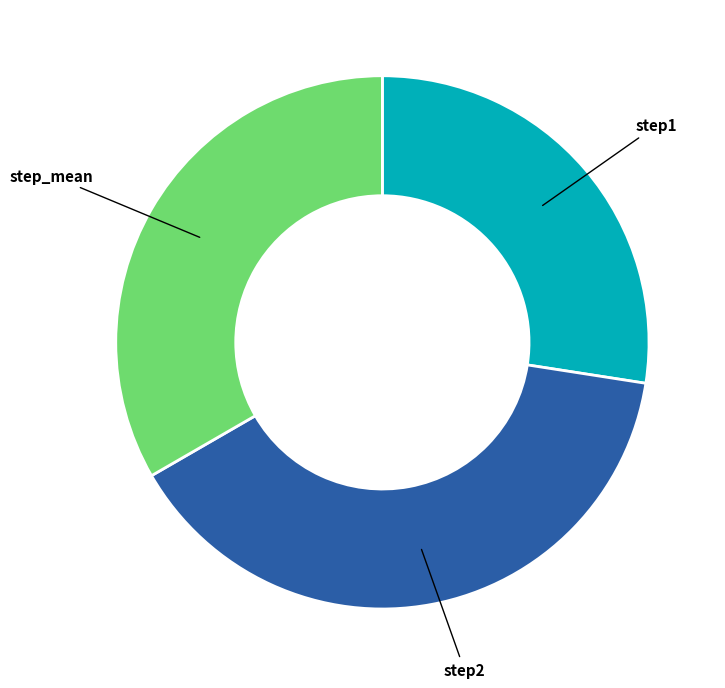

Does any single category account for the majority?

No